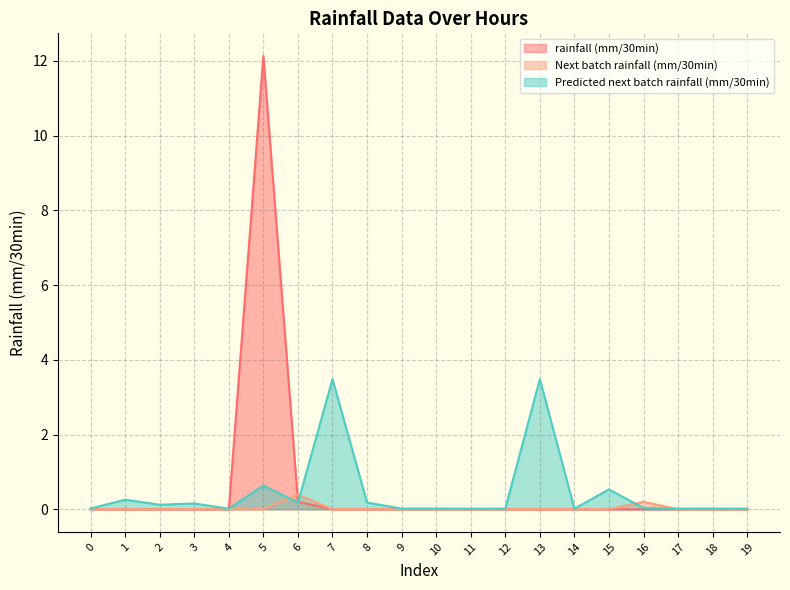

Which series has the largest total across all categories?

rainfall (mm/30min)